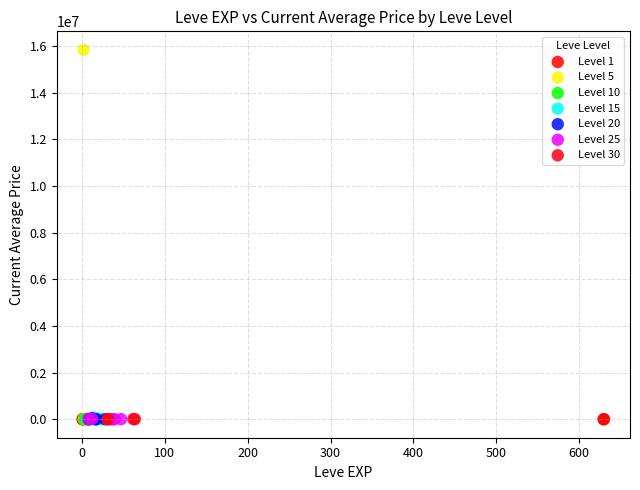

Which series has the widest spread of Y values?

Level 5